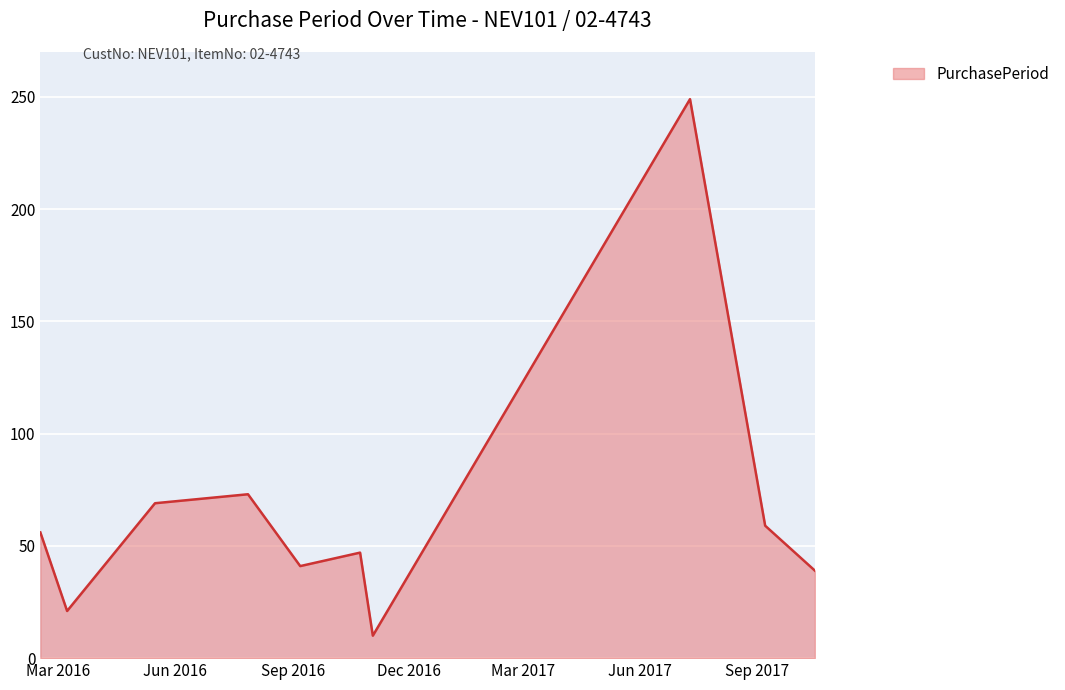

What is the difference between the maximum and minimum values?

239